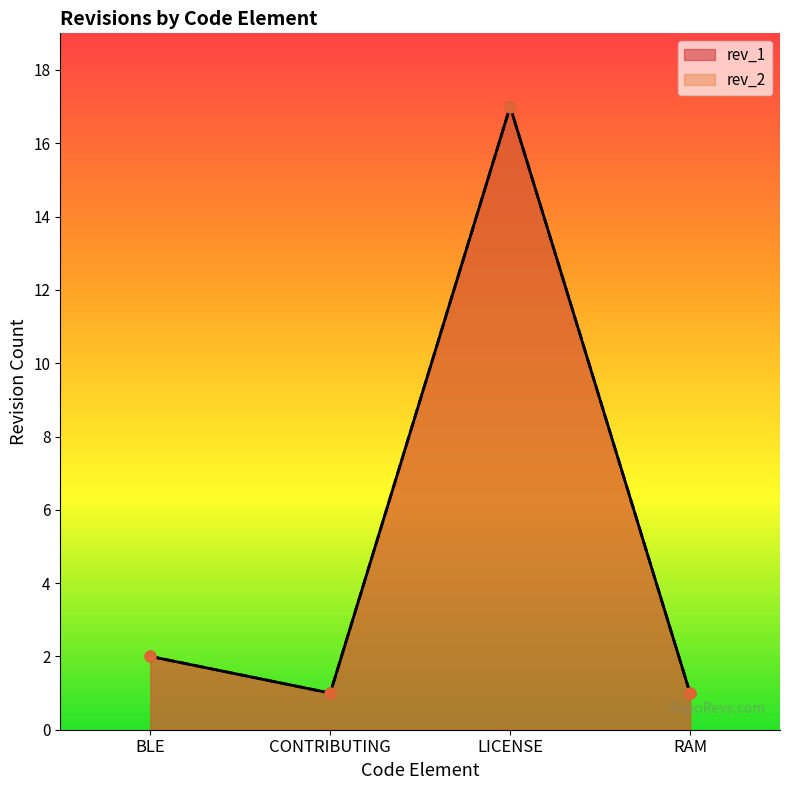

Which series reaches the maximum Y coordinate?

rev_2